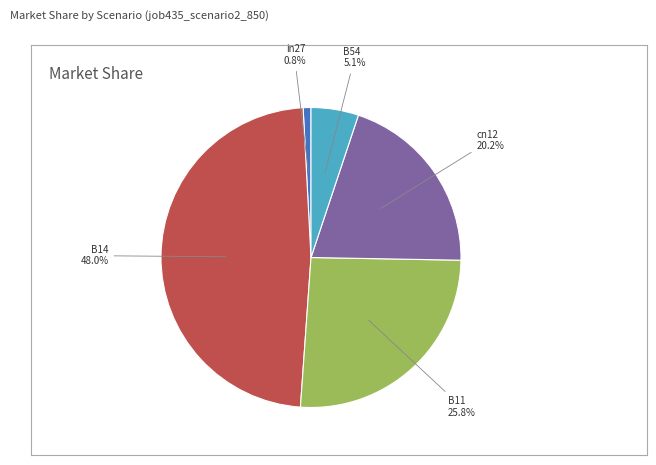

To the nearest percent, what is the average slice percentage?

20%